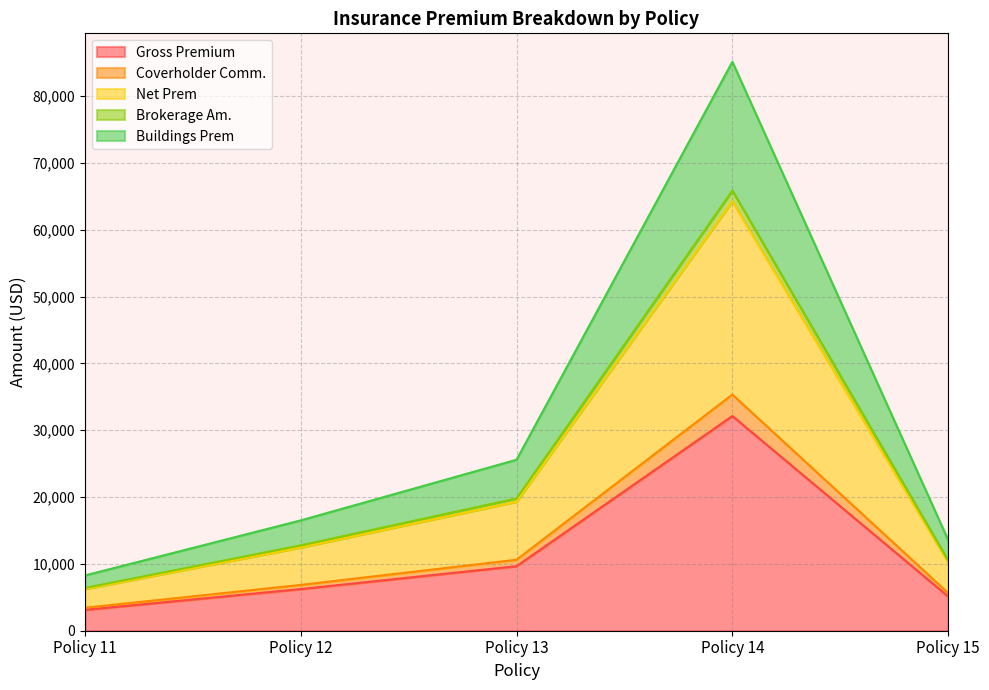

How many lines are shown in the chart?

5